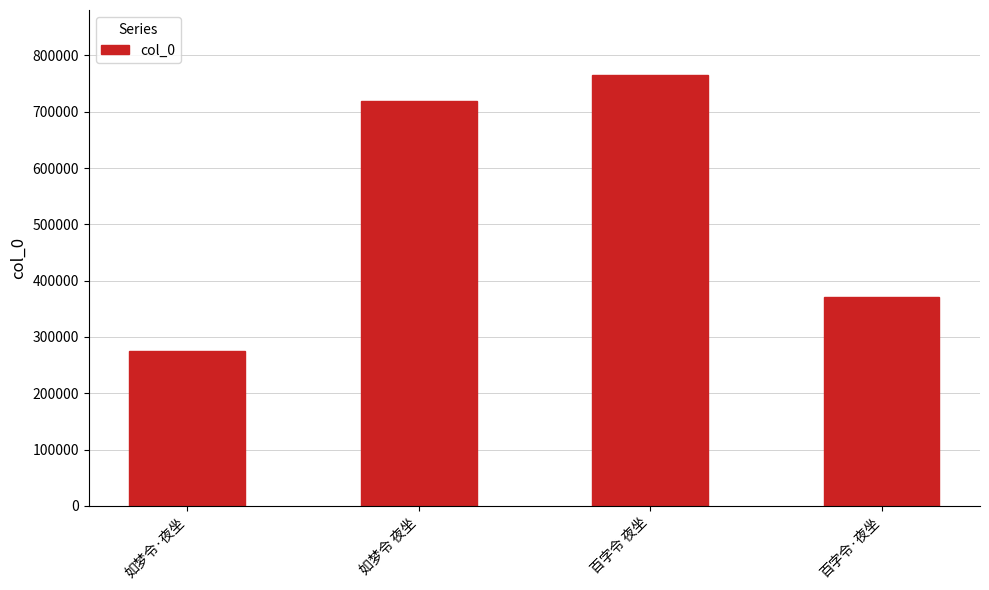

True or false: the data shows 719965 at 如梦令 夜坐.

True